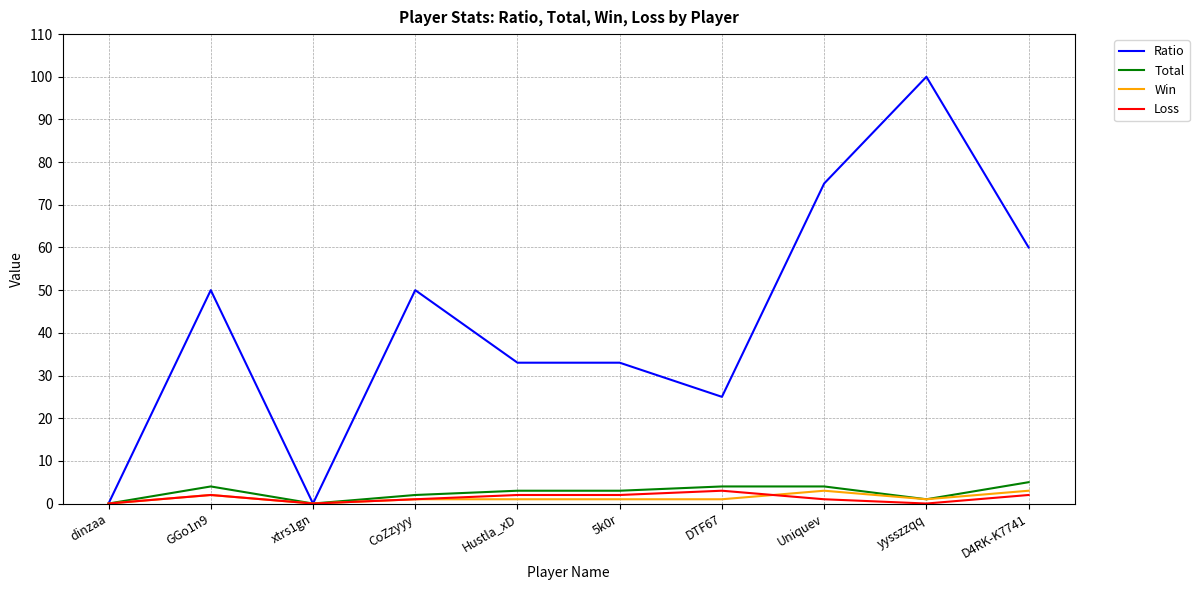

Between dinzaa and GGo1n9, which series saw the biggest shift?

Ratio